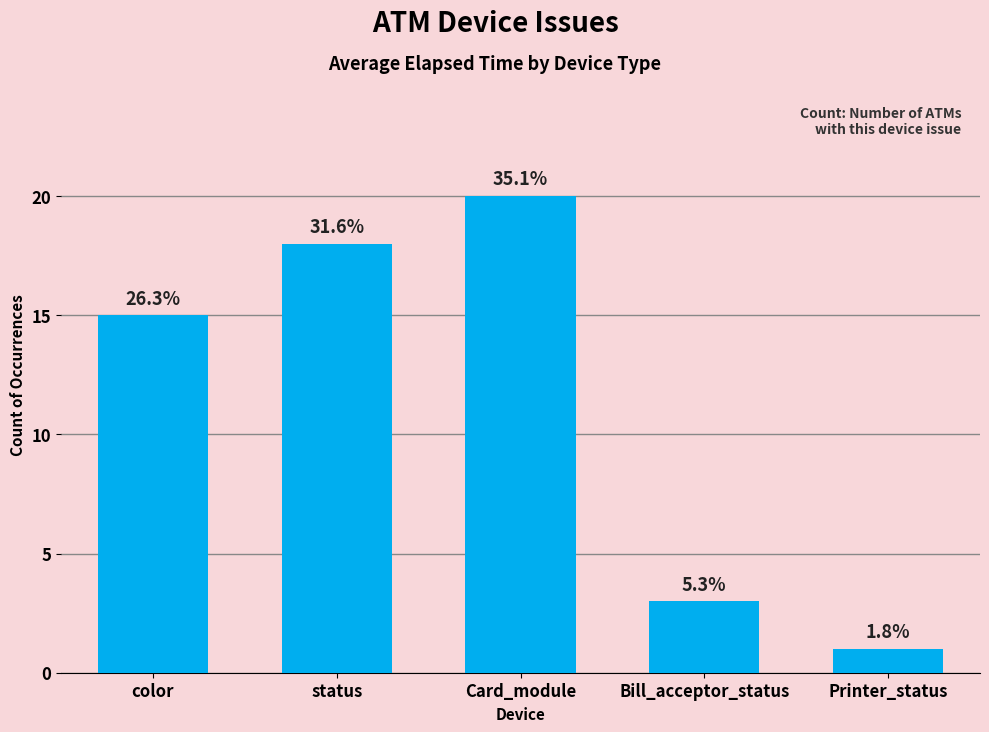

How many bars are there in total?

5